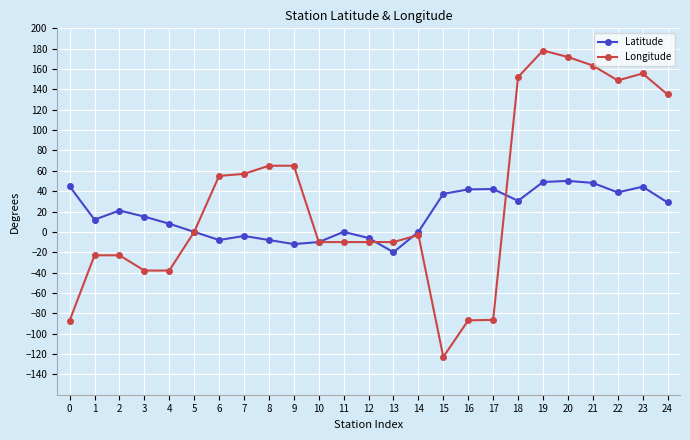

Rank the series by their maximum value, from highest to lowest.

Longitude, Latitude